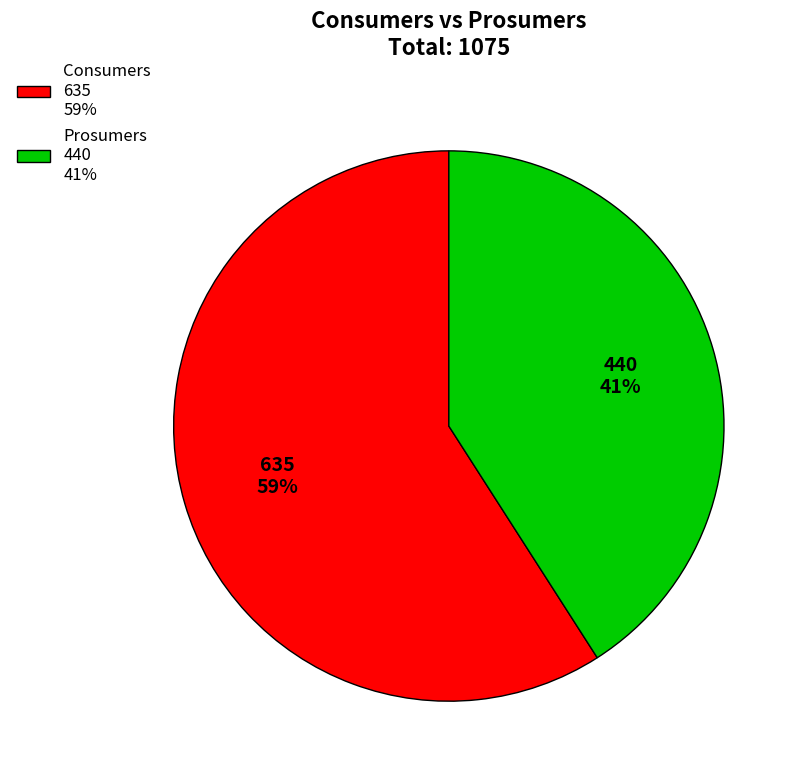

What is the smallest slice in the pie chart?

Prosumers